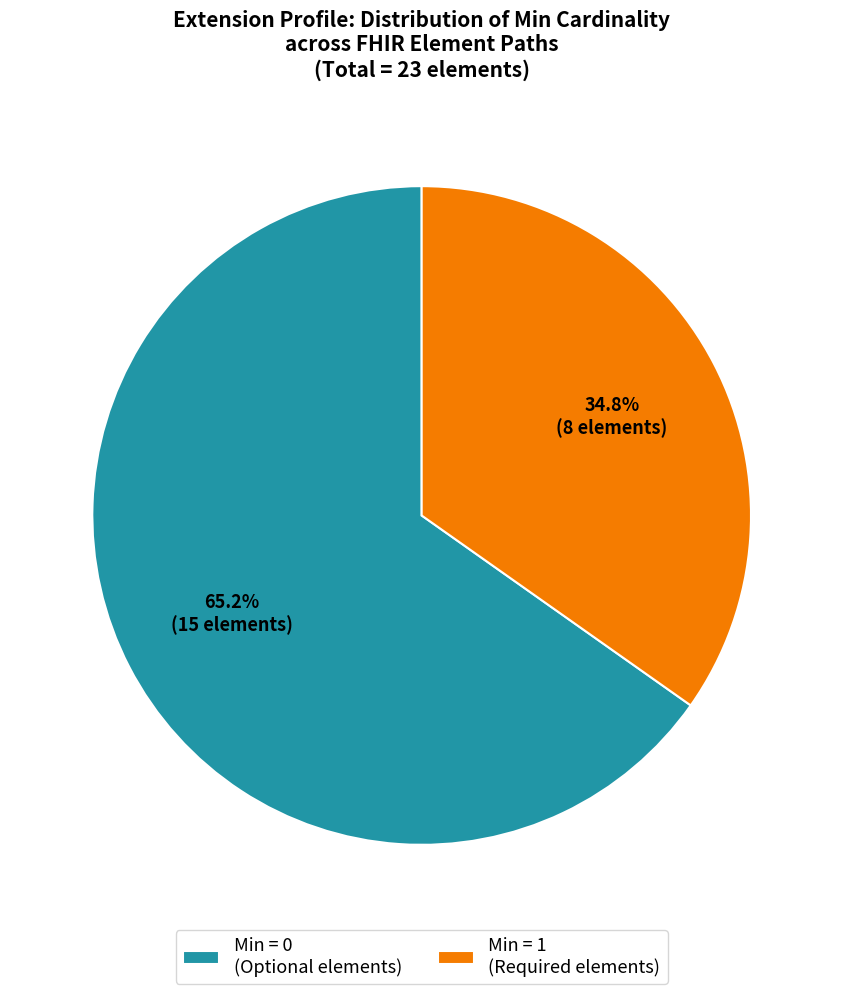

Between Min = 1 (Required elements) and Min = 0 (Optional elements), which is larger?

Min = 0 (Optional elements)